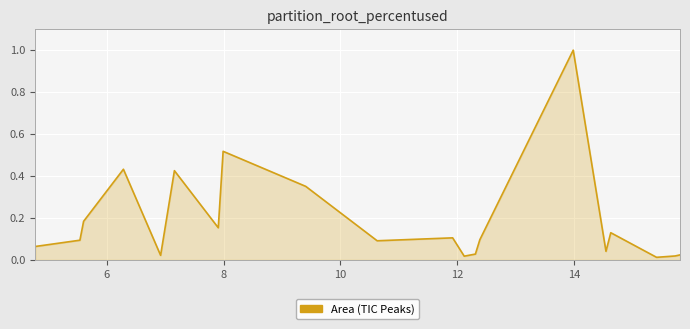

What is the greatest value displayed?

1.0